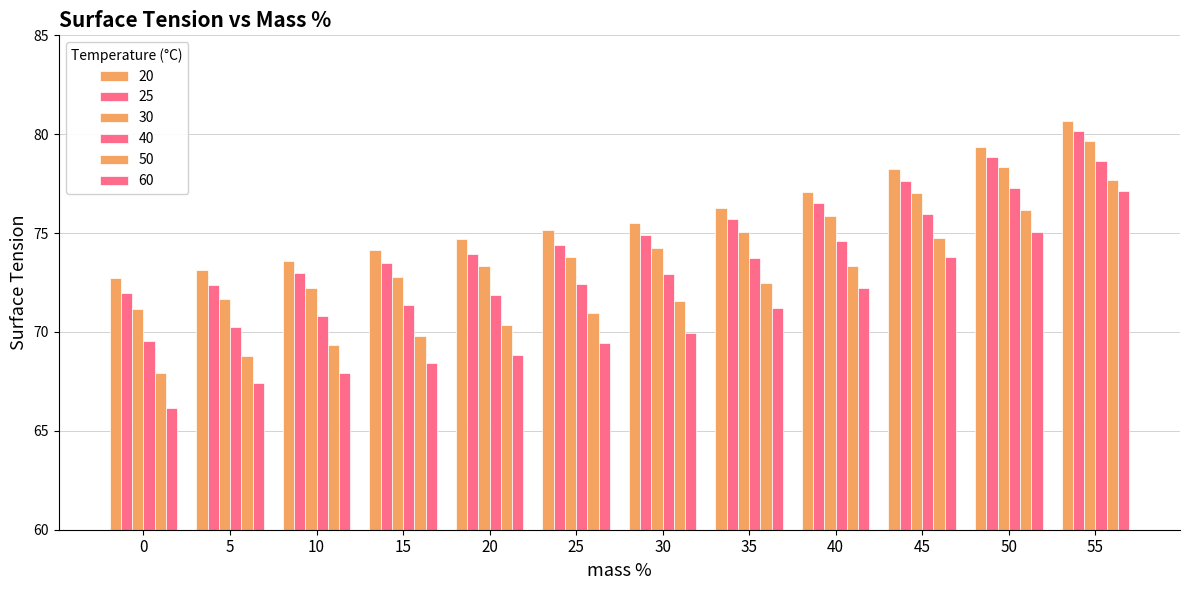

What is the value of the 50 bar at the 10th from the left?

74.8